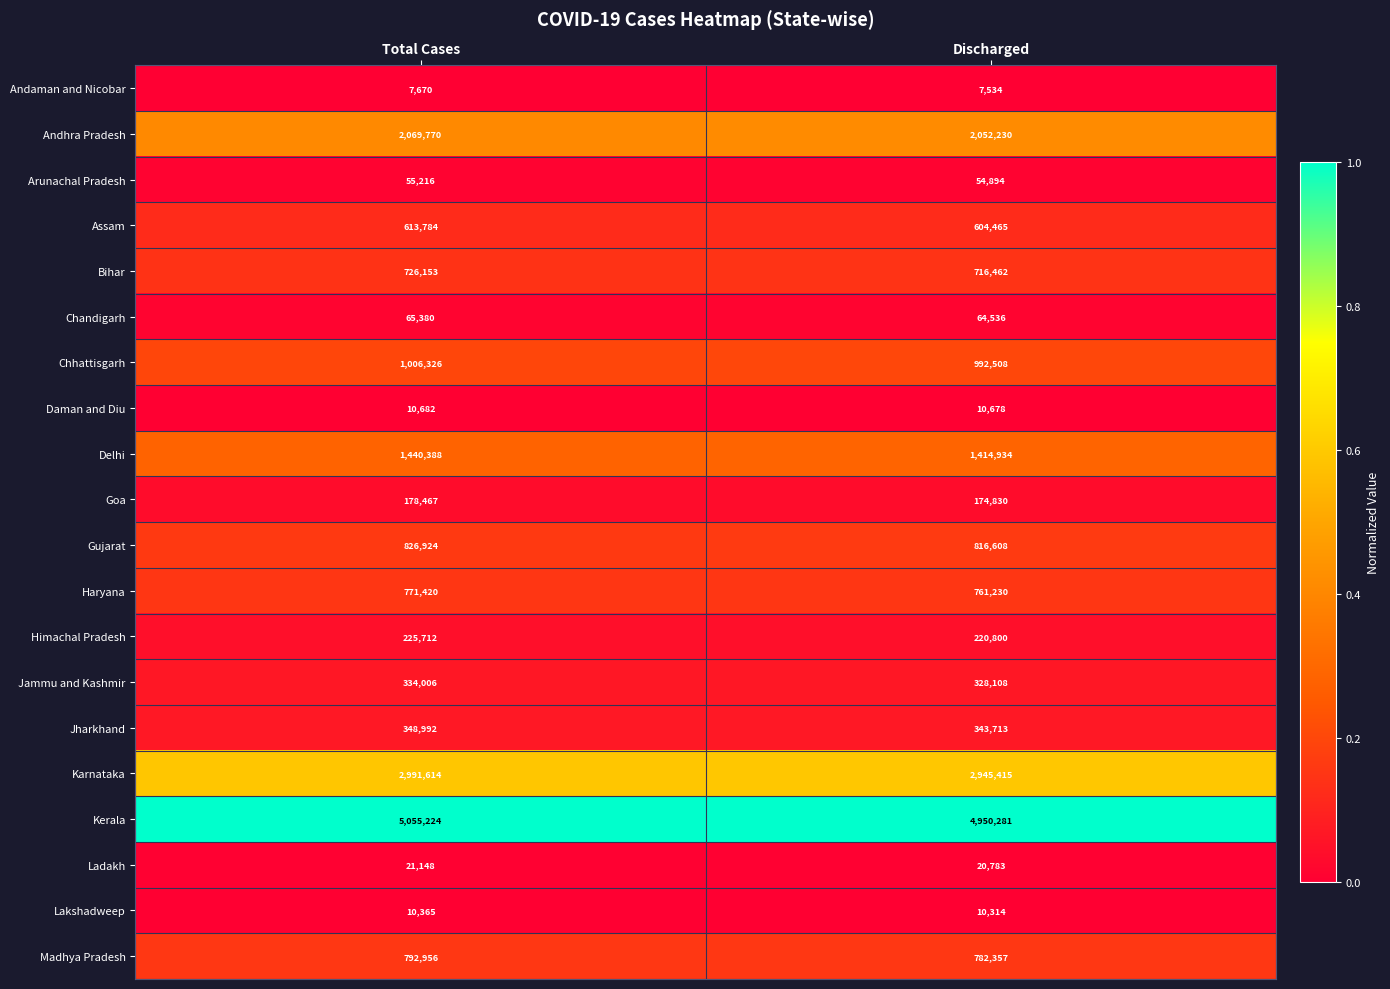

Where is Jharkhand nearest to the value 346352?

Discharged